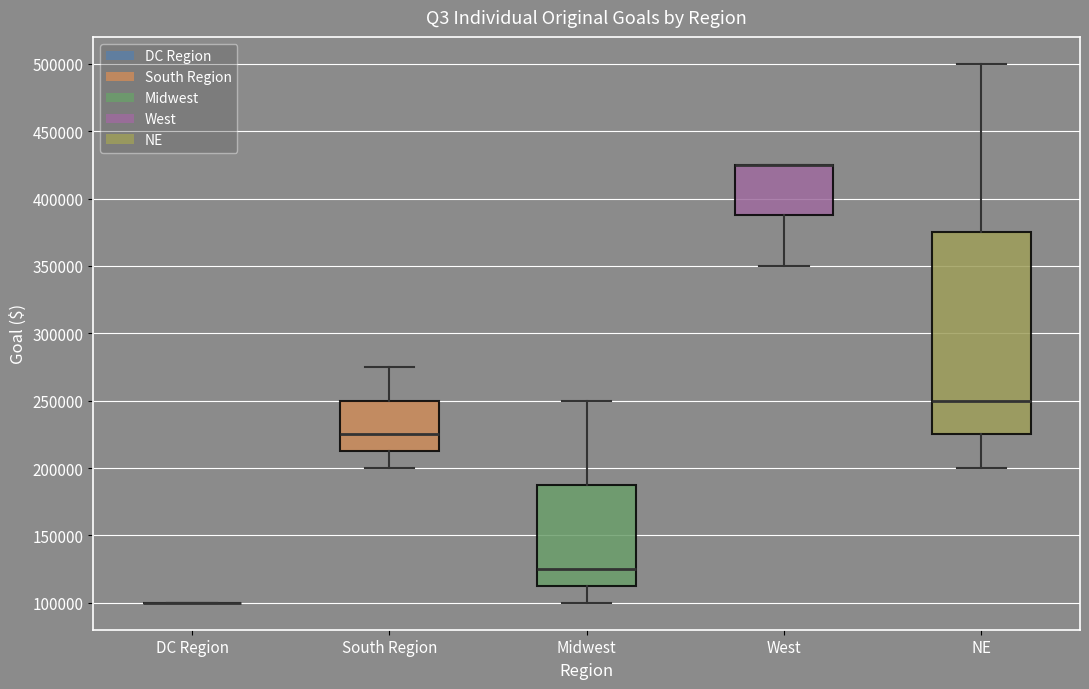

Reading left to right, transcribe this box plot: for each box, give where its median line is, the range the box spans, and where its two whiskers end, as read against the y-axis. The values are not printed on the chart, so give them approximately, as read against the axis.

DC Region: box collapsed to a line at 100000, whiskers 100000 to 100000
South Region: median 225000, box 215000 to 250000, whiskers 200000 to 275000
Midwest: median 125000, box 115000 to 190000, whiskers 100000 to 250000
West: median 425000 (drawn on the box's upper edge), box 390000 to 425000, whiskers 350000 to 425000
NE: median 250000, box 225000 to 375000, whiskers 200000 to 500000